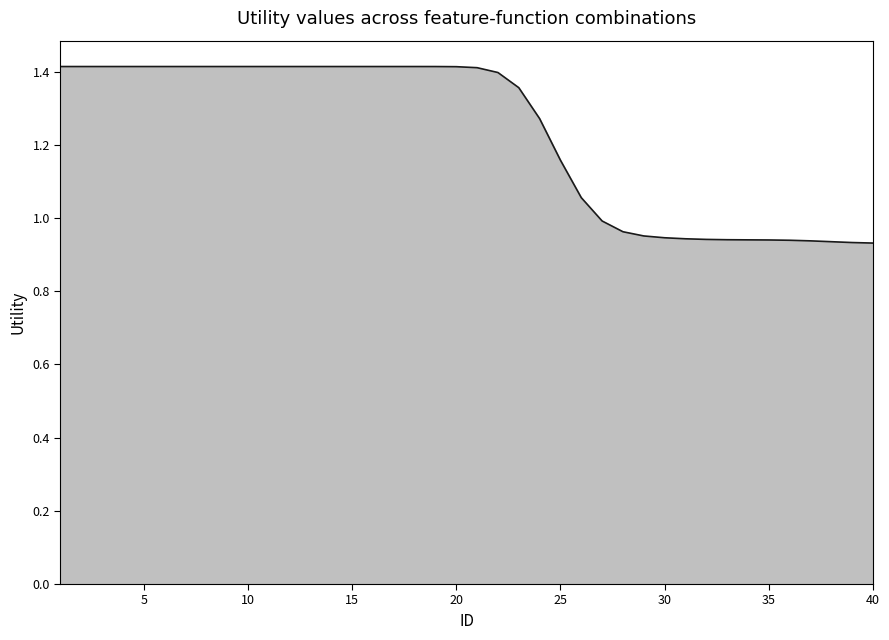

What is the difference between the maximum and minimum values?

0.5